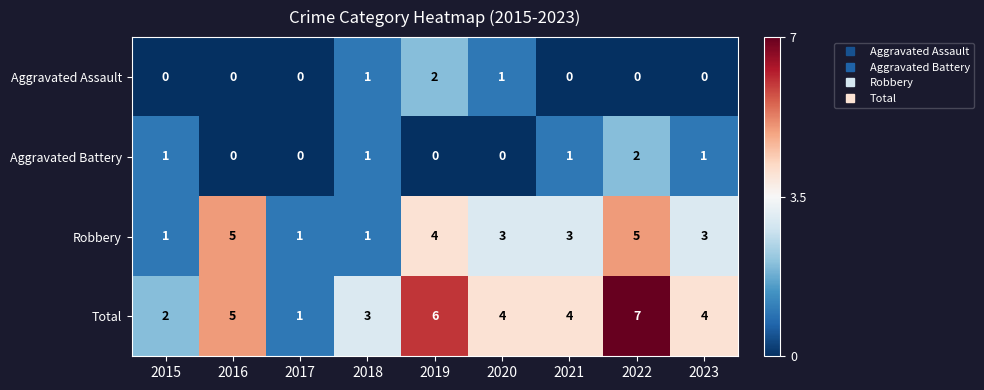

Count the Aggravated Battery values in the range 0 to 1.

8